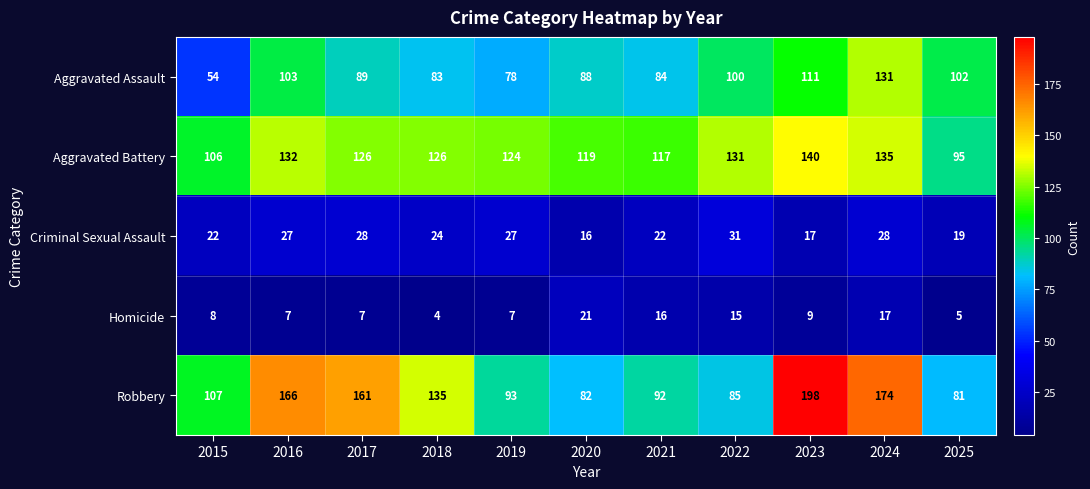

At how many categories does at least one series exceed 34?

11